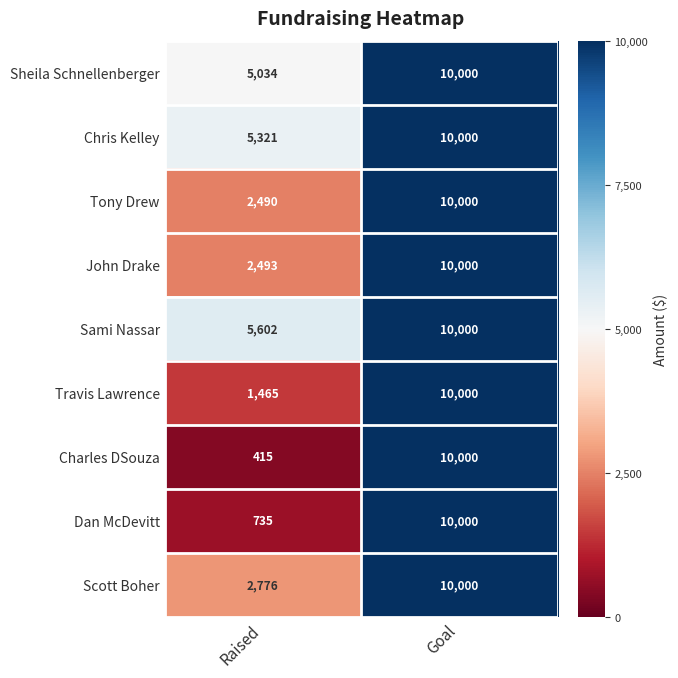

Count the number of categories in the chart.

2